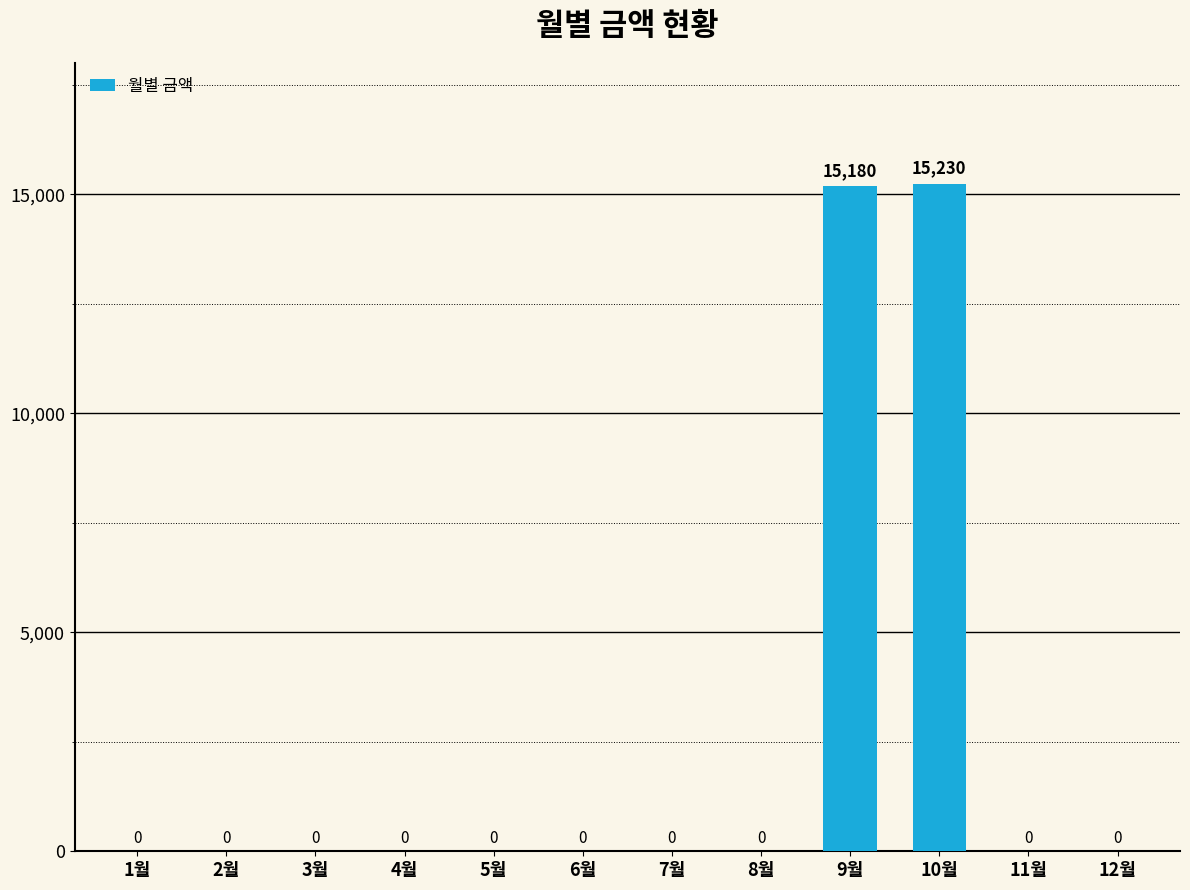

The value at 7월 is 6047. True or false?

False